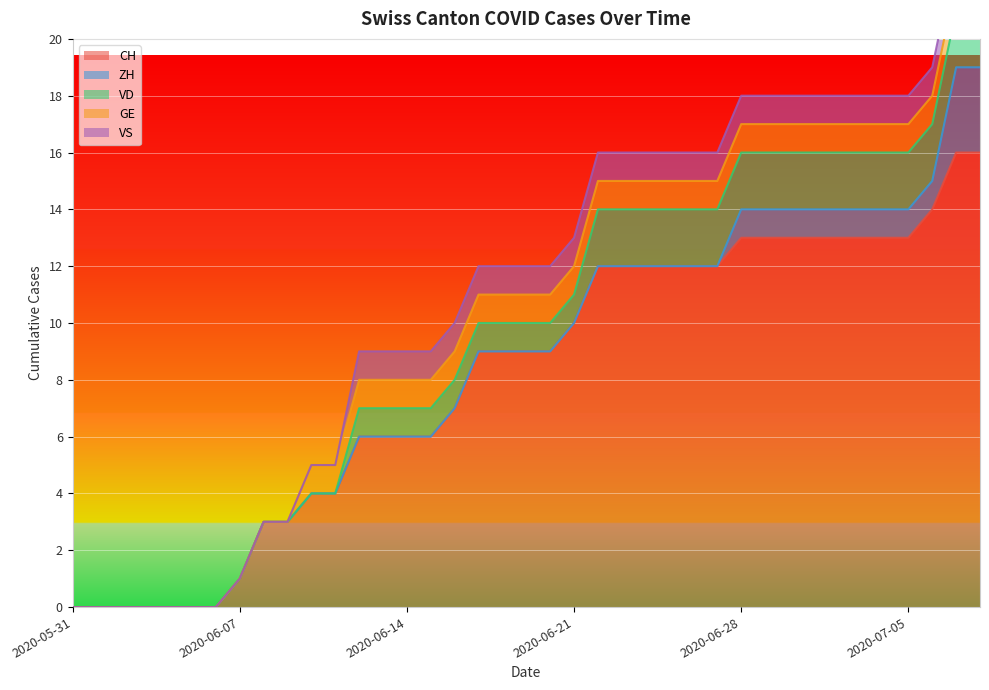

At which category is the sum across all series the highest?

2020-07-07